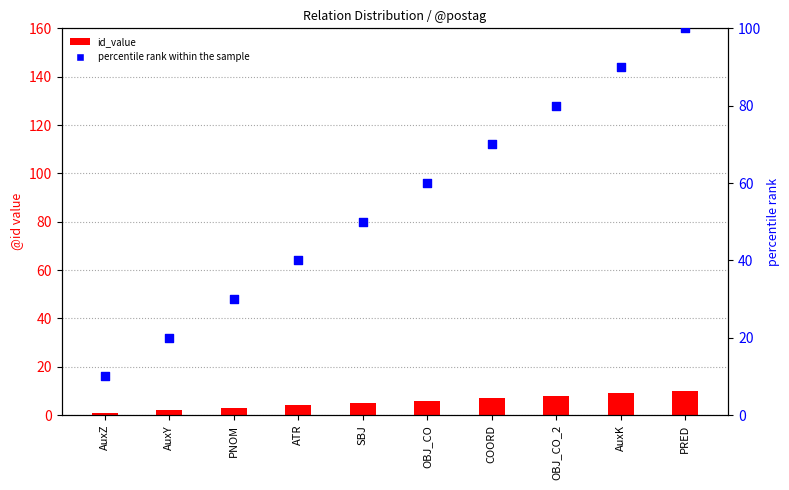

Which series has the largest total across all categories?

percentile rank within the sample